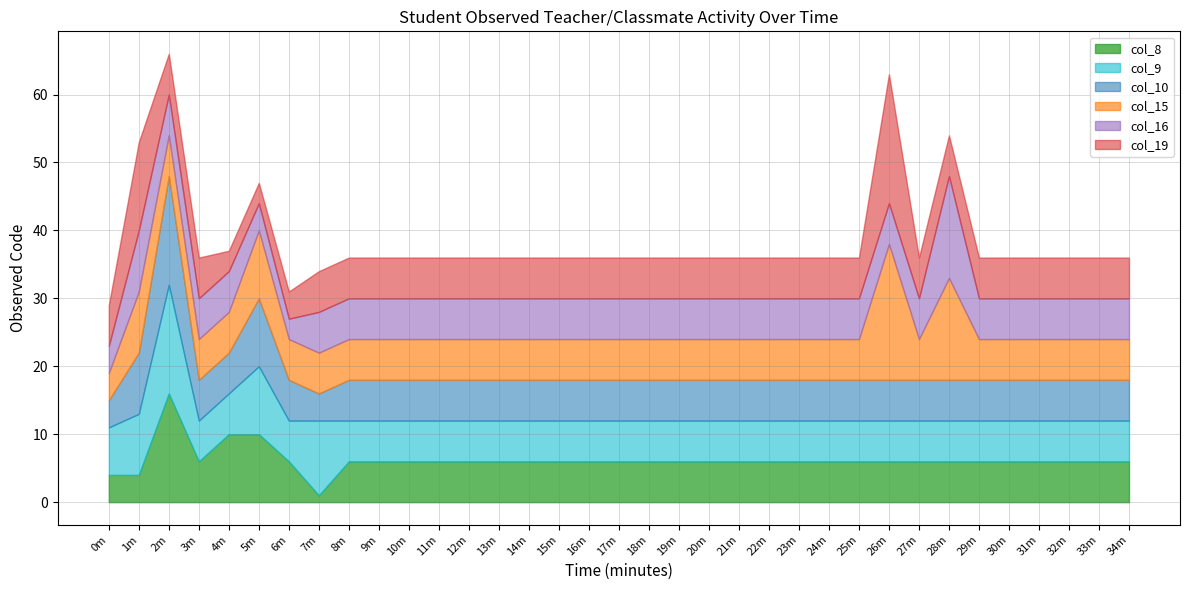

What position from the left is 10m?

11